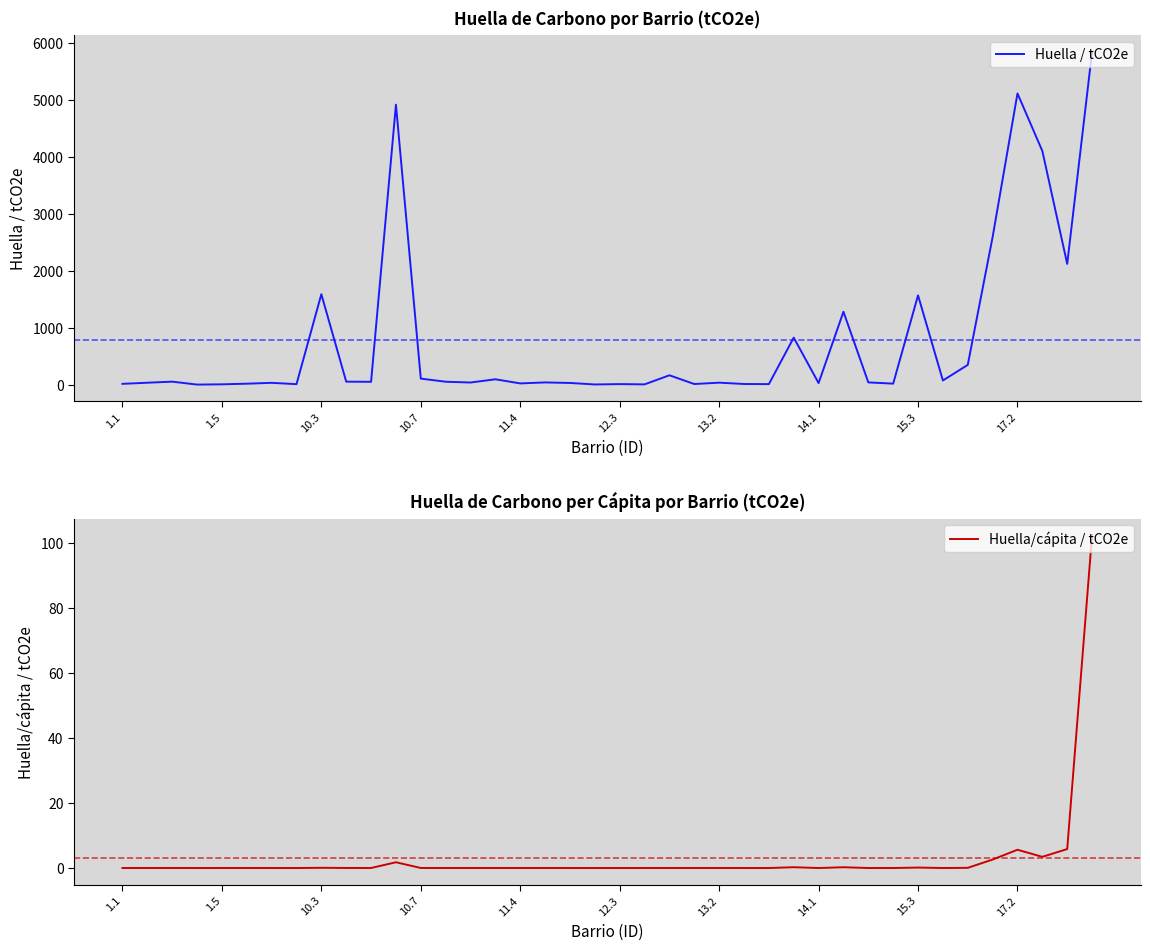

Reading left to right, list all the values displayed in this chart.

Huella / tCO2e: 14.7	34.3	53.2	1.7	6.3	17.3	32.6	9.0	1588.2	53.0	50.8	4914.2	106.5	52.0	38.0	94.7	22.2	39.5	30.2	3.8	10.3	5.2	164.8	11.6	35.5	12.0	9.7	825.9	28.2	1280.2	40.3	18.3	1567.7	73.7	347.3	2591.9	5111.8	4101.1	2119.7	5844.2
Huella/cápita / tCO2e: 0.0	0.0	0.0	0.0	0.0	0.0	0.0	0.0	0.1	0.0	0.0	1.8	0.0	0.0	0.0	0.0	0.0	0.0	0.0	0.0	0.0	0.0	0.0	0.0	0.0	0.0	0.0	0.2	0.0	0.2	0.0	0.0	0.1	0.0	0.1	2.6	5.6	3.4	5.8	102.5